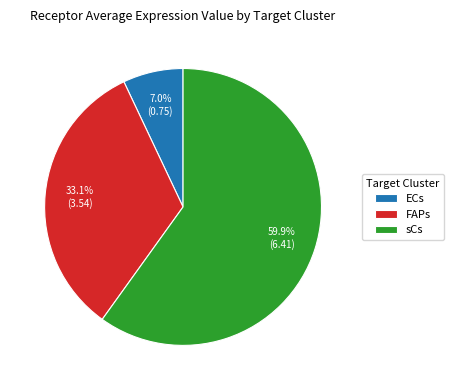

Which slice is the smallest?

ECs